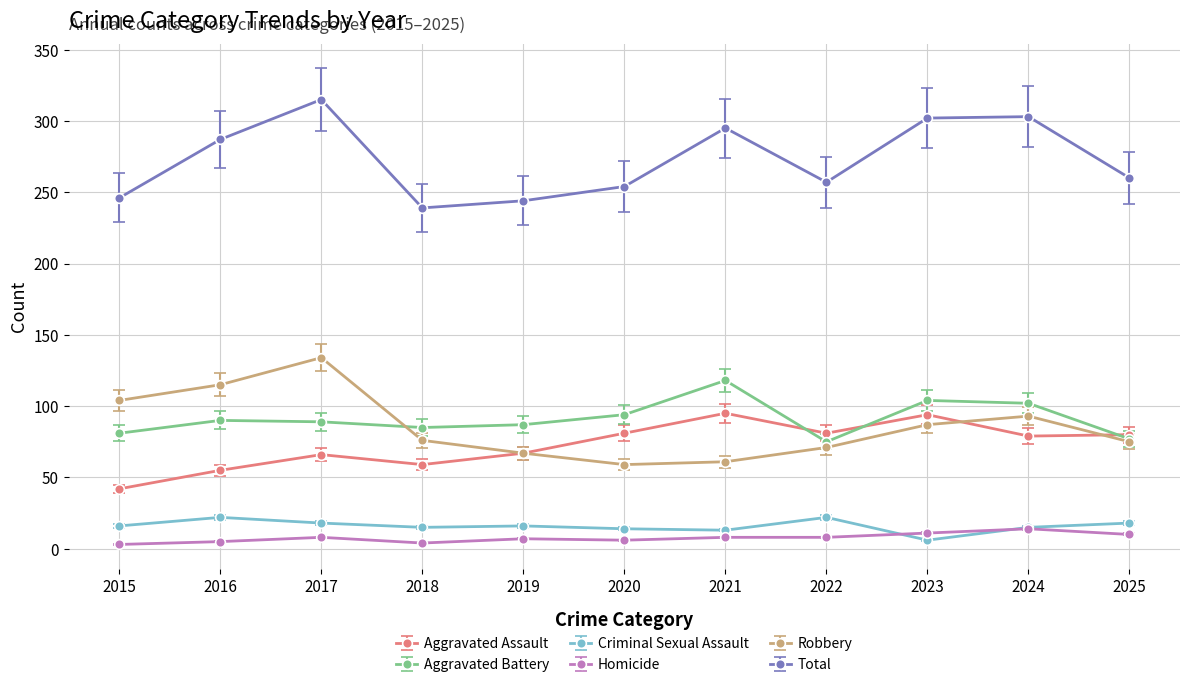

What is the minimum value for Criminal Sexual Assault?

6